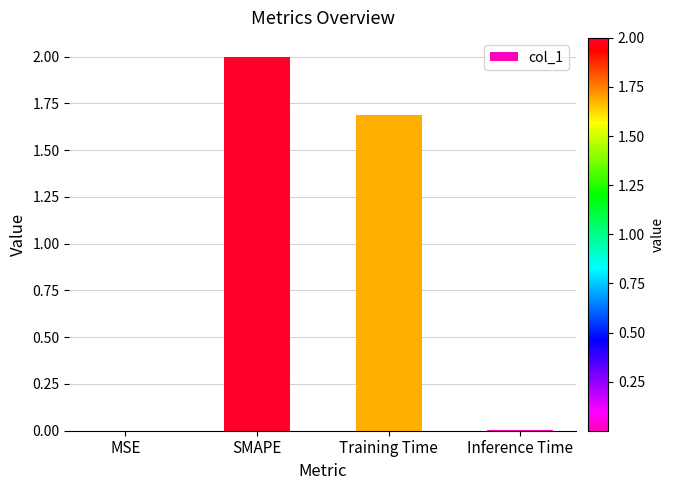

Between Training Time and Inference Time, which is larger?

Training Time